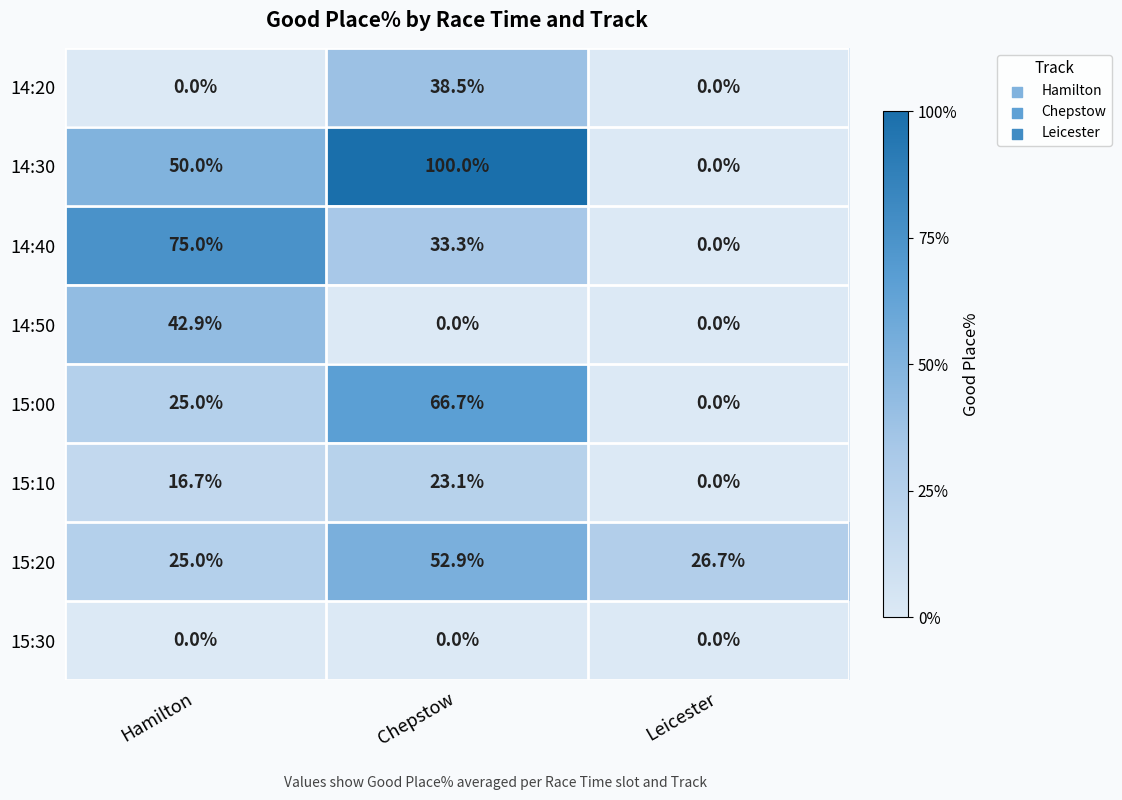

What is the maximum value shown in the chart?

100.0